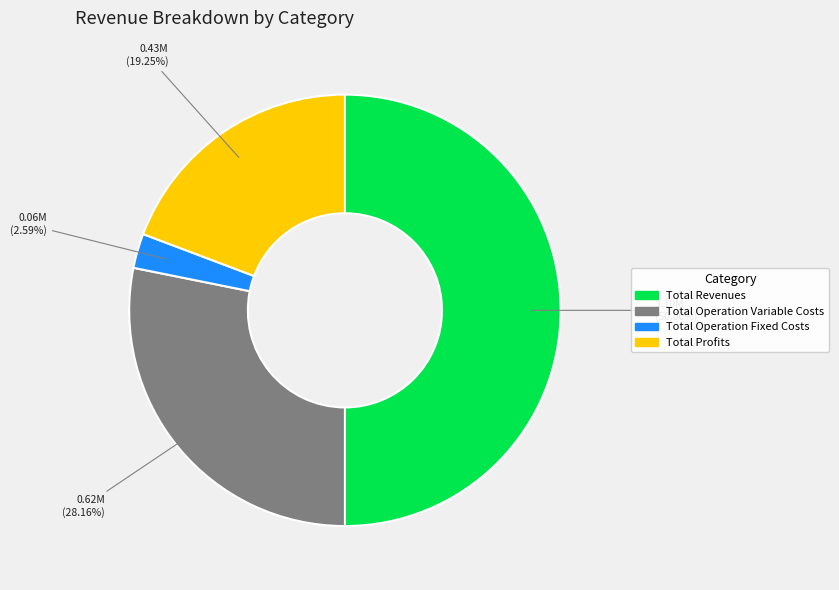

To the nearest percent, what is the average slice percentage?

25%